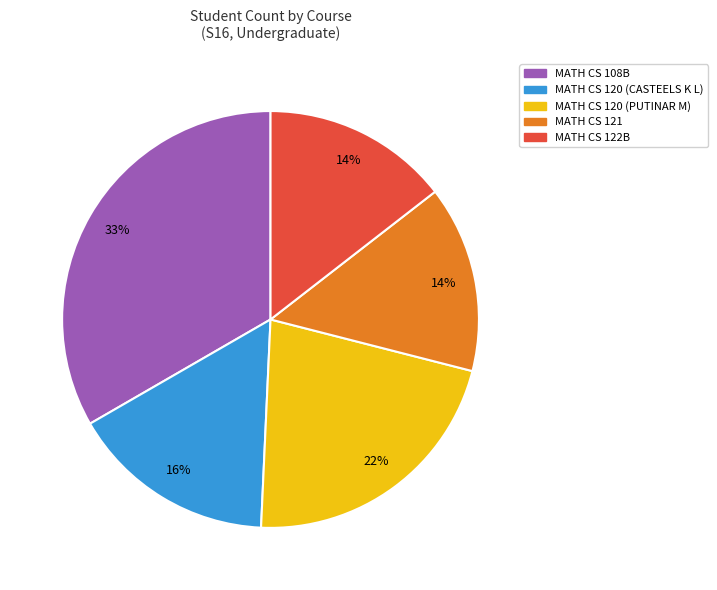

Is there any slice that represents more than half of the pie?

No